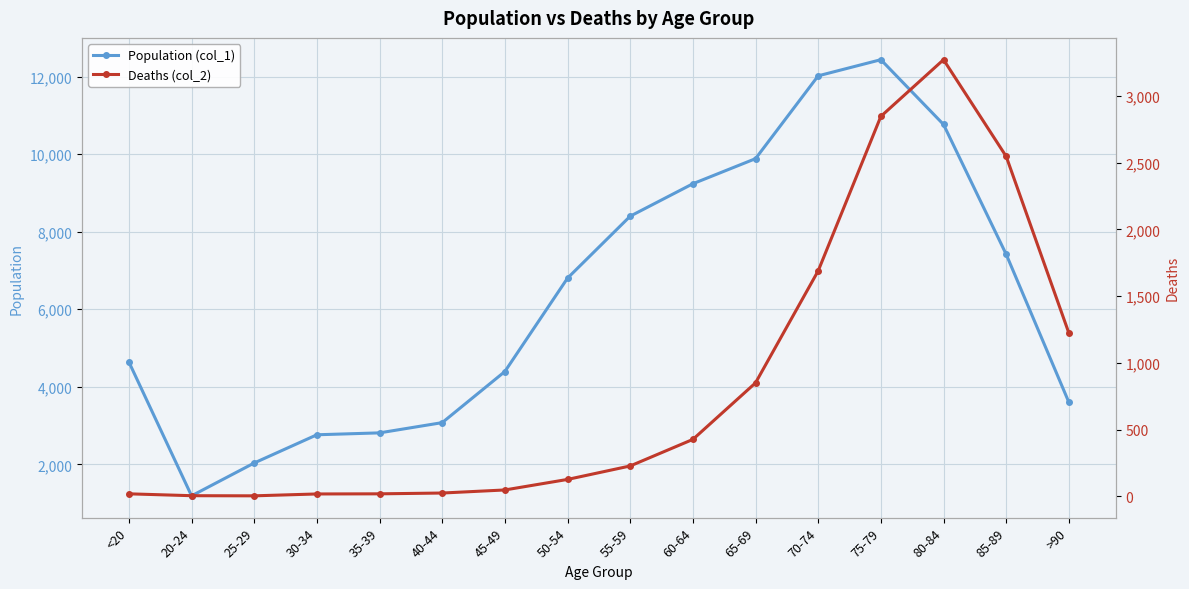

Count the number of categories in the chart.

16